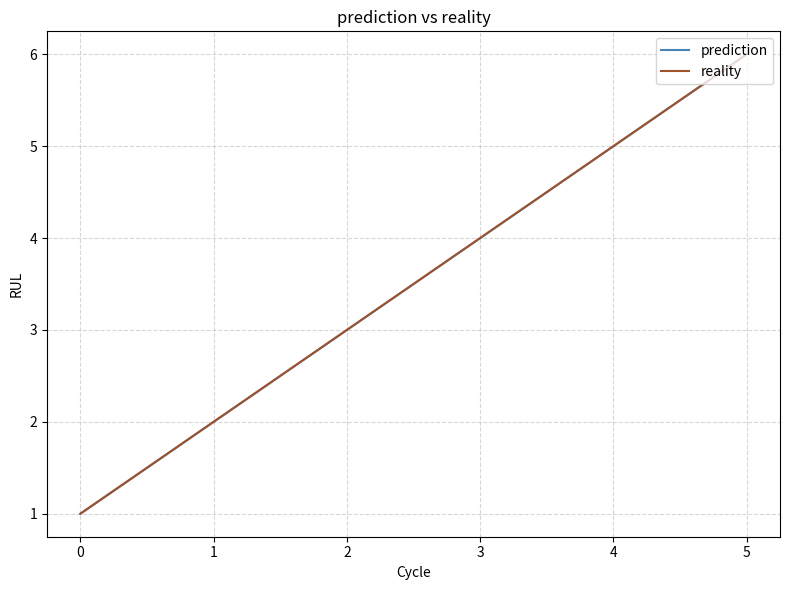

Which series has the widest spread of values?

prediction